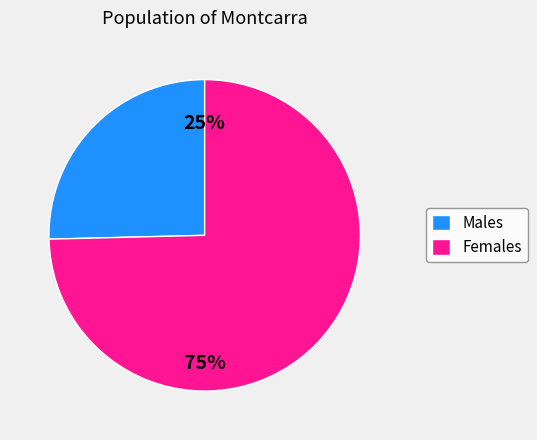

Which has a higher value, Males or Females?

Females